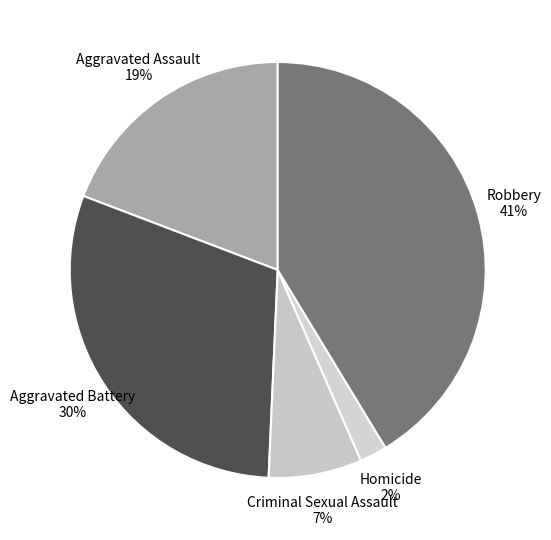

To the nearest percent, what percentage of the pie is Aggravated Battery?

30%